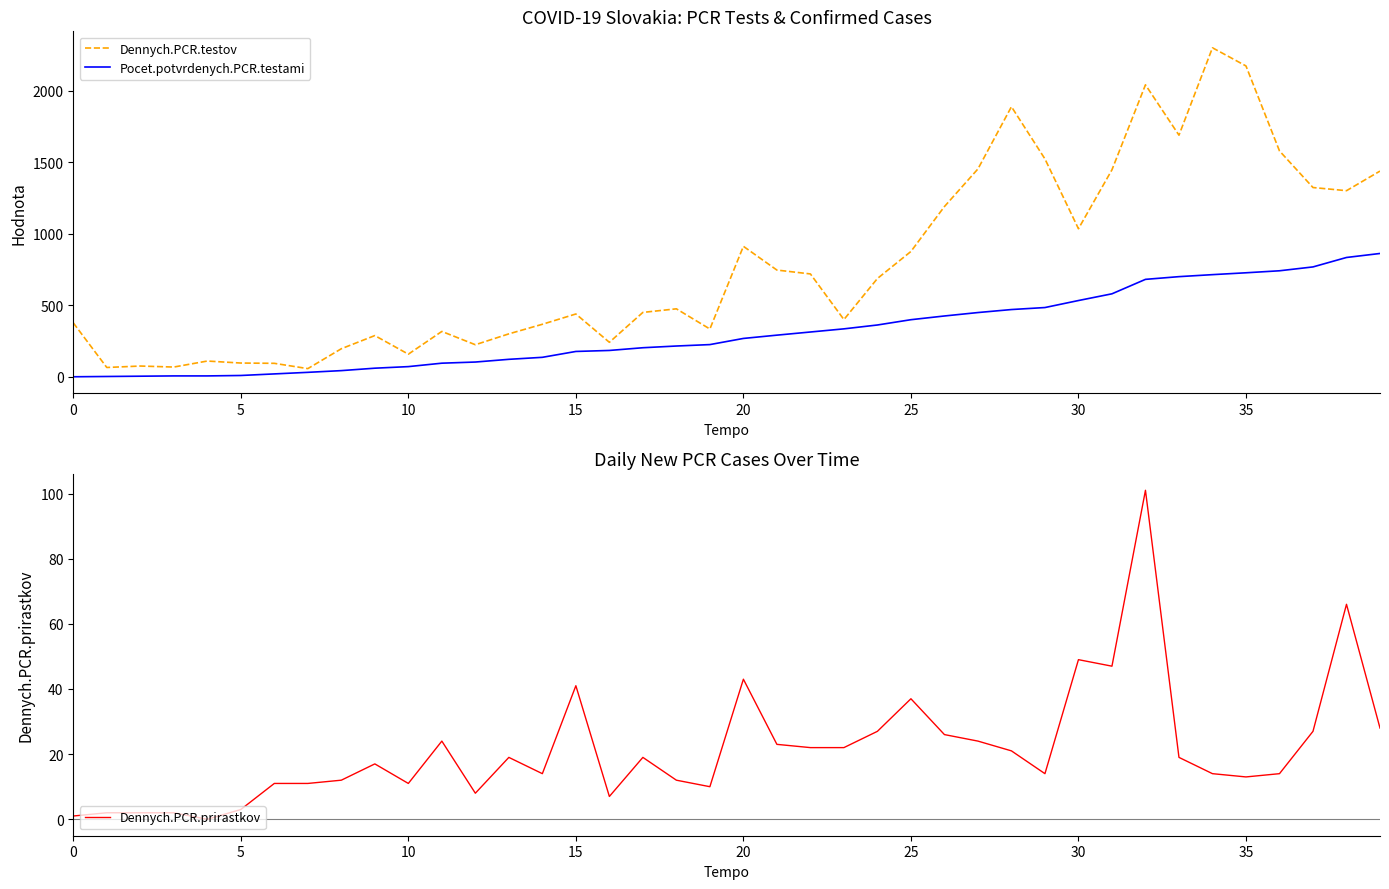

What is the highest value of the Dennych.PCR.testov series?

2301